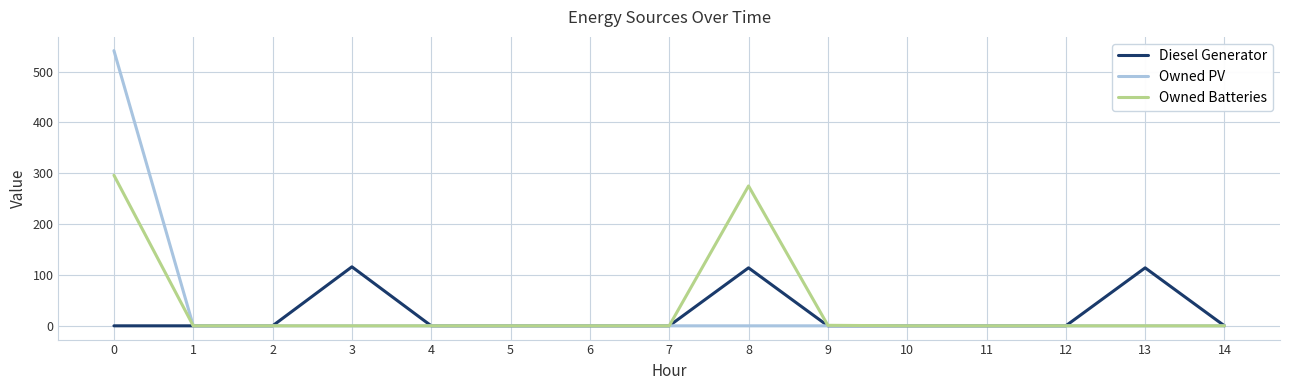

What is the total value across all series at 3?

116